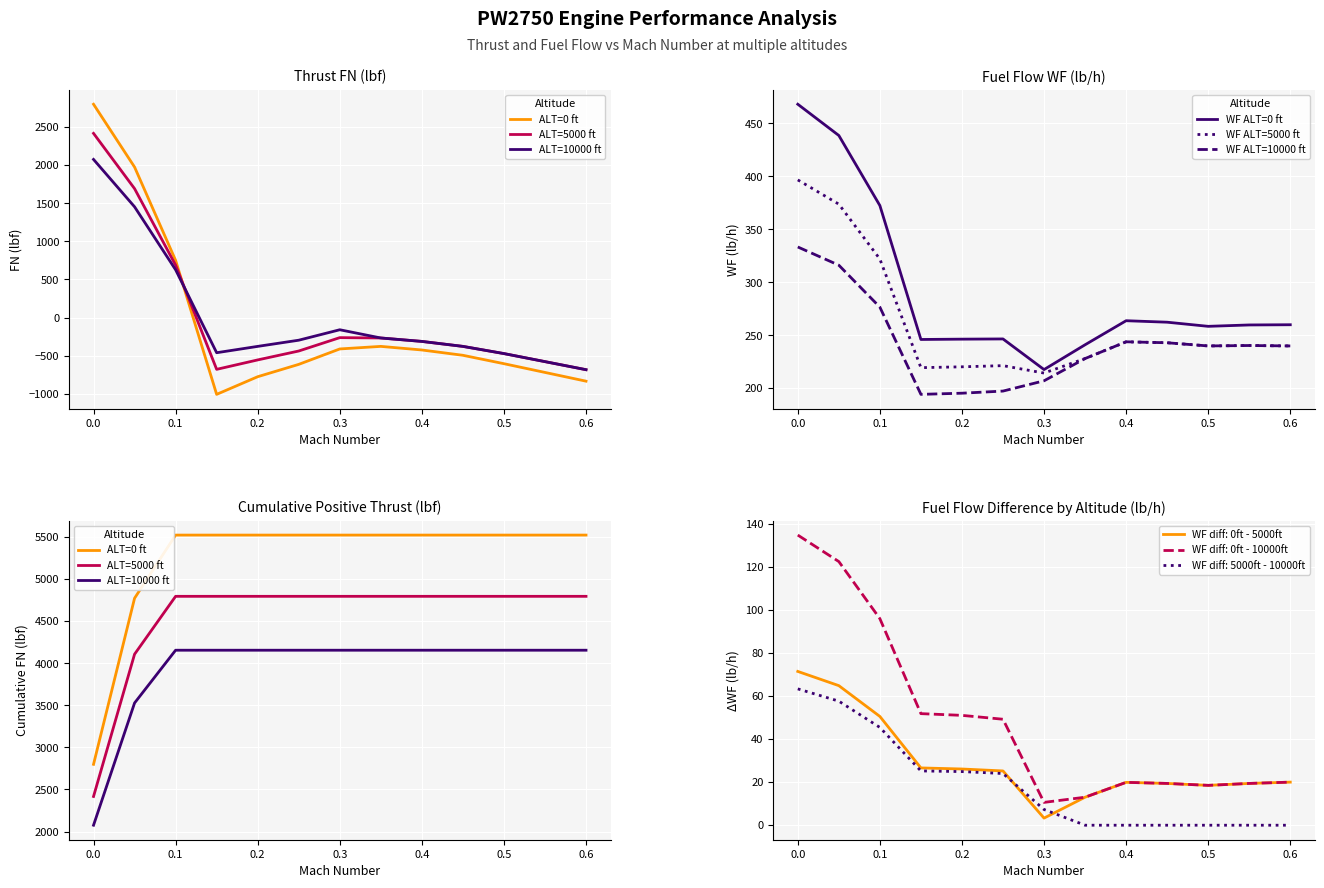

At which category is the sum across all series the highest?

0.1